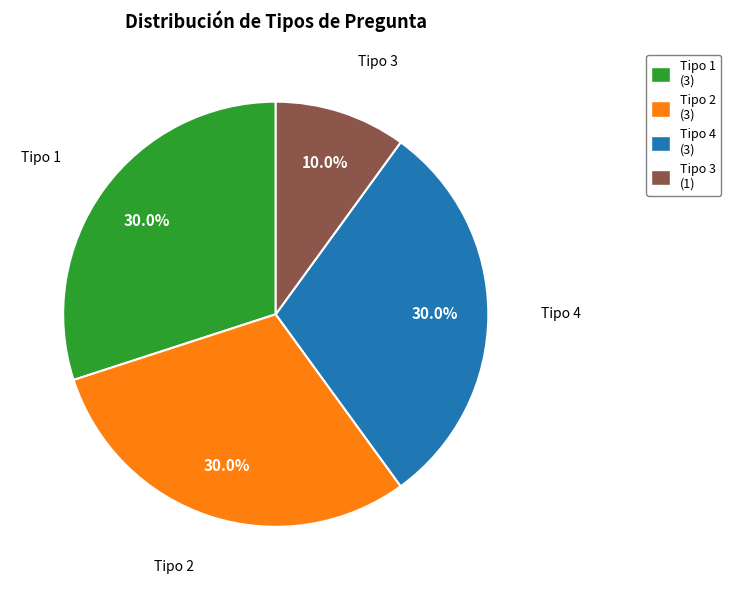

Does Tipo 2 account for over 50% of the chart?

No